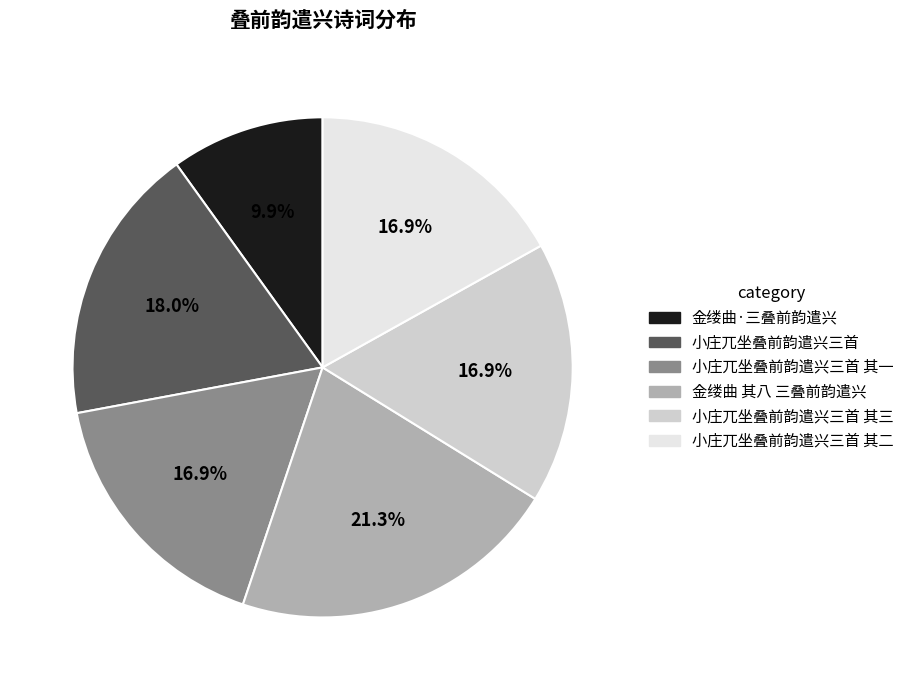

Is there a majority slice in this chart?

No